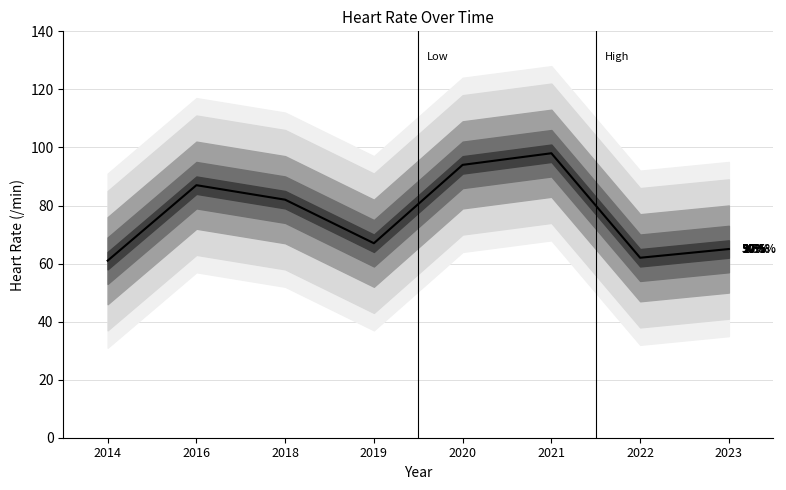

List the labels in order of value, smallest first.

2014, 2022, 2023, 2019, 2018, 2016, 2020, 2021